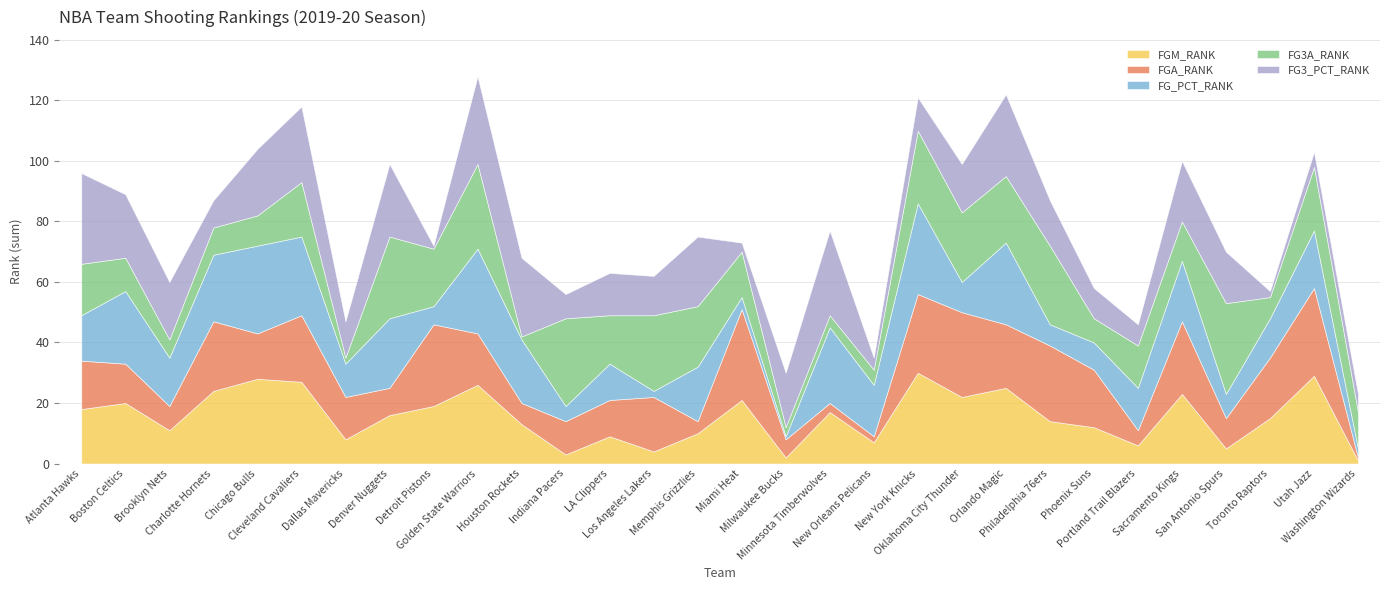

True or false: FG_PCT_RANK has more than 2 points higher than both neighbors.

True